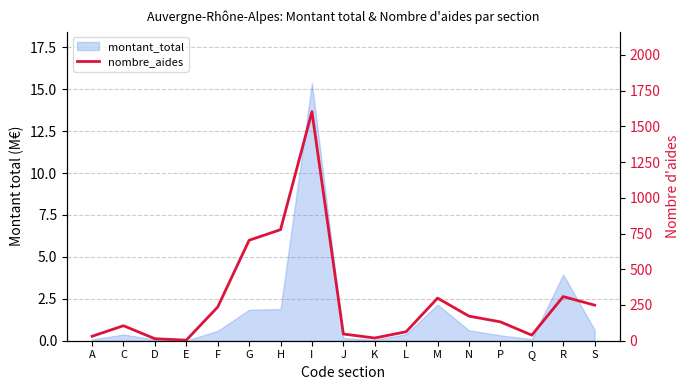

What is the sum of all values?

4800